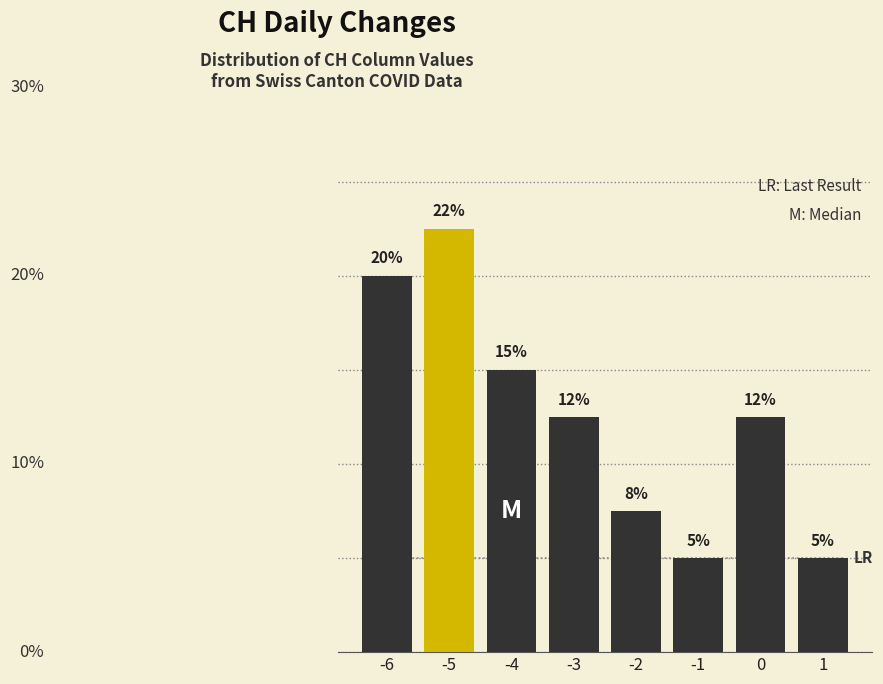

Does the chart contain any negative values?

No